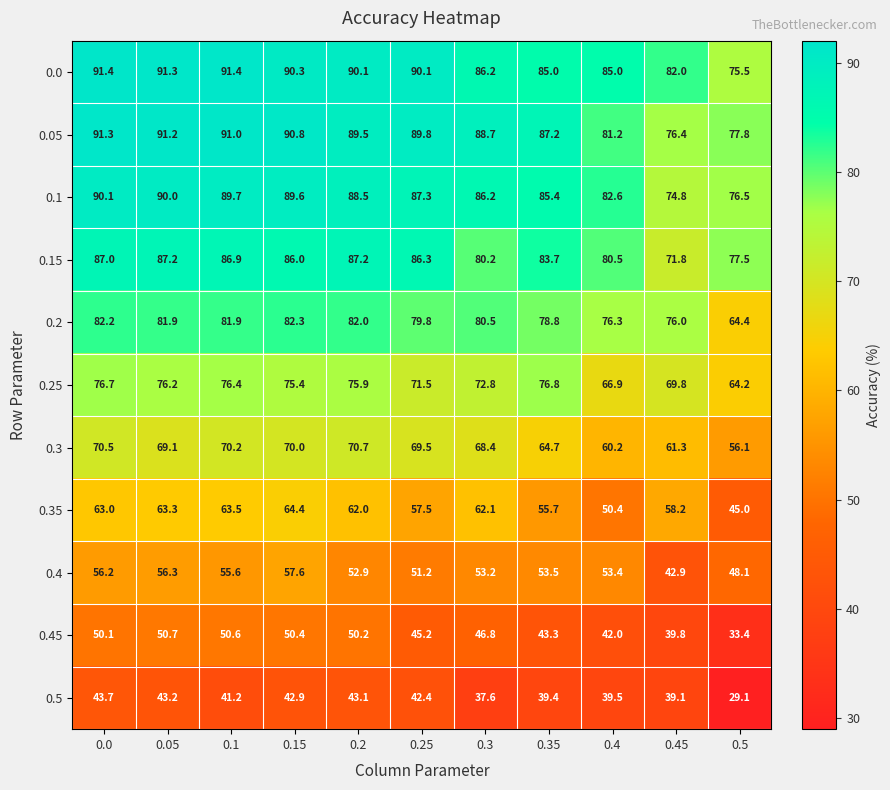

Where is 0.45 nearest to the value 42?

0.4